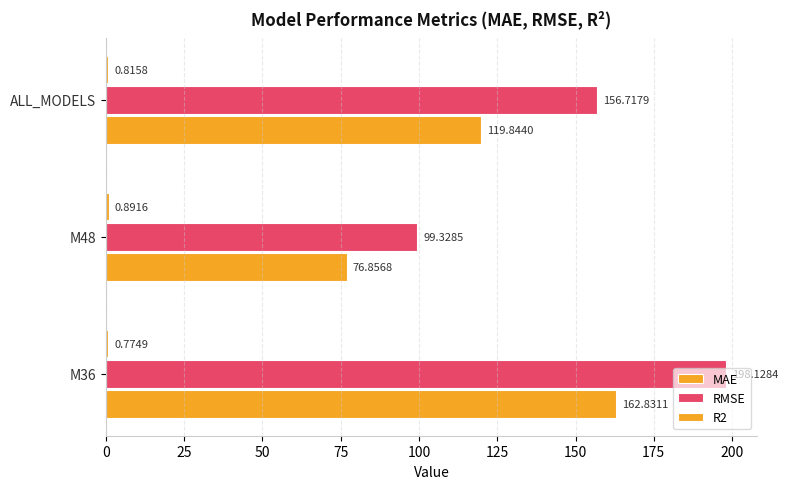

How many data points in MAE are less than 119?

1